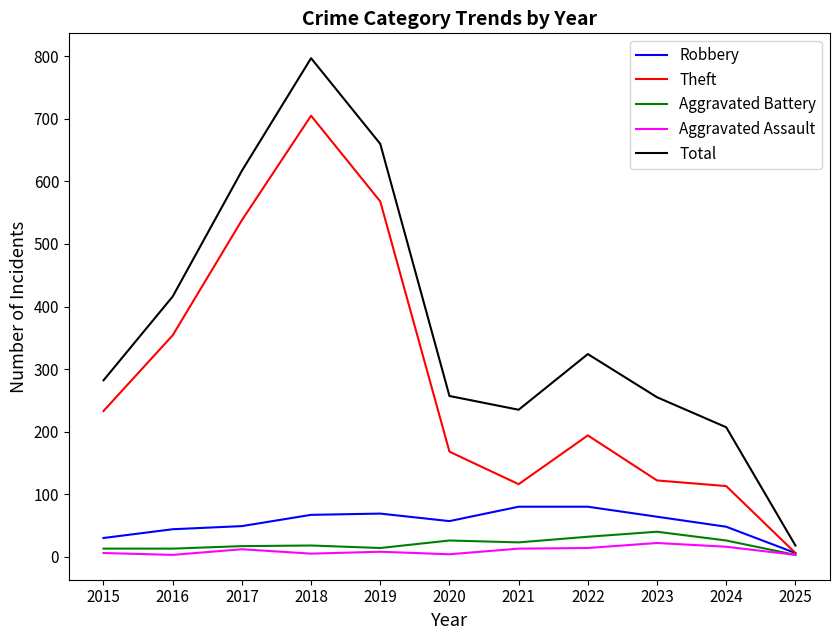

Between 2019 and 2025, which series saw the biggest shift?

Total